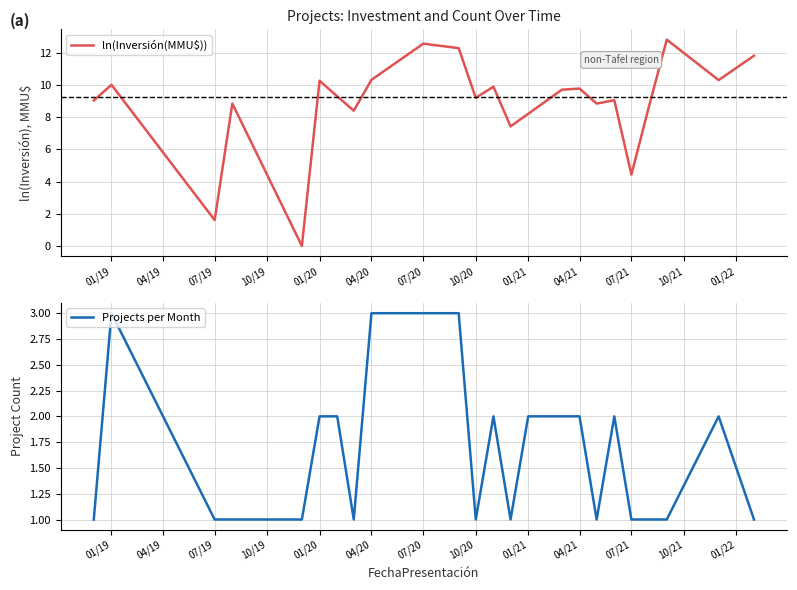

How many intersections are there between Projects per Month and ln(Inversión(MMU$))?

2